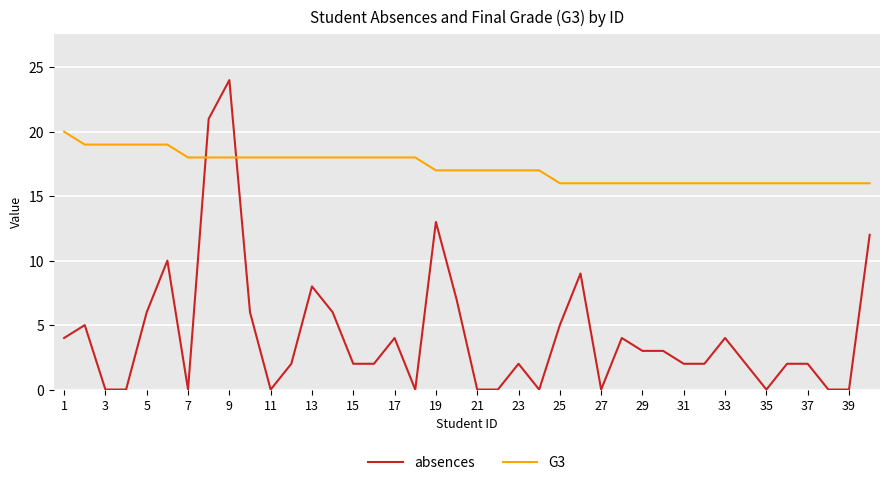

What is the difference between the maximum and minimum values in the G3 series?

4